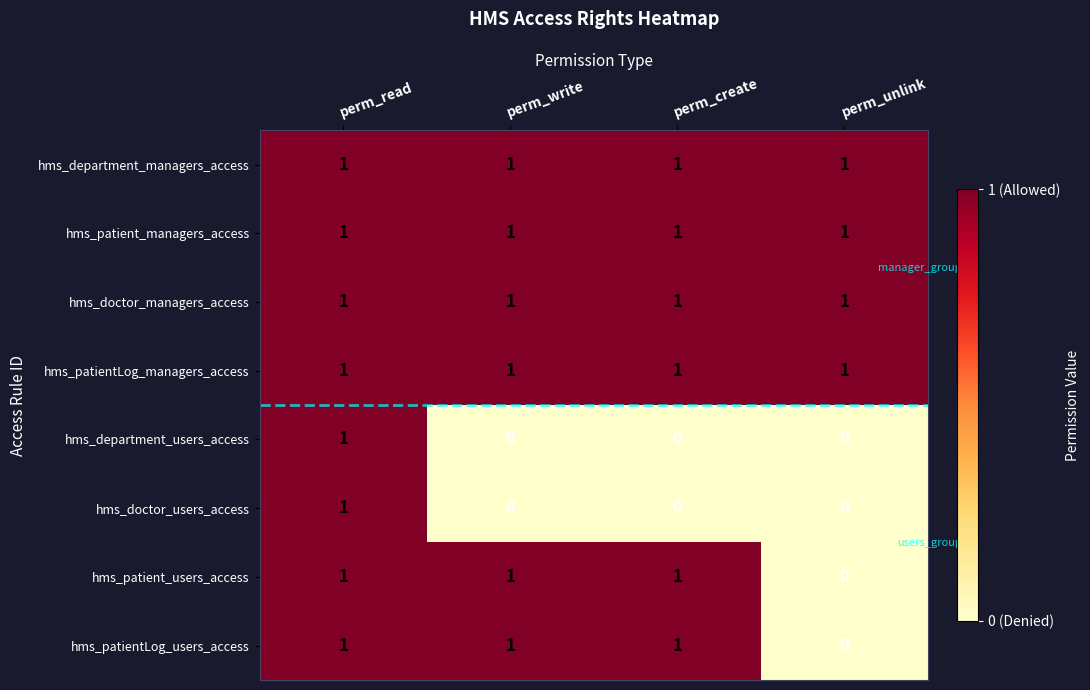

True or false: hms_patientLog_users_access has a value of 1 at perm_write.

True